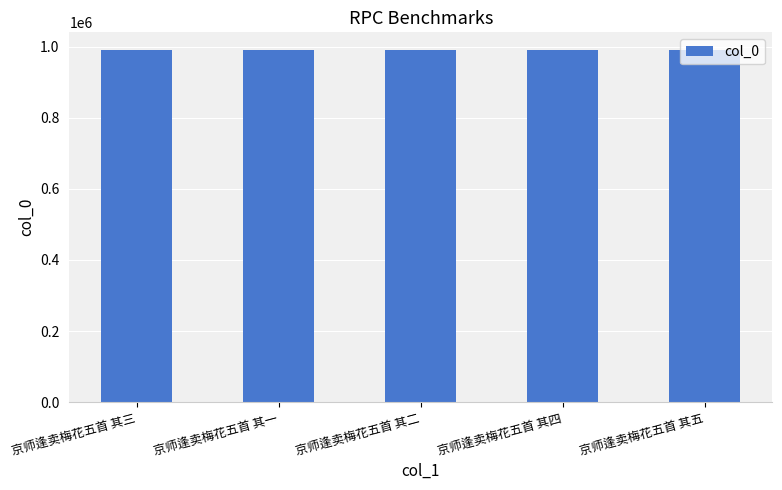

The chart shows a value of 990607 at 京师逢卖梅花五首 其二. True or false?

True